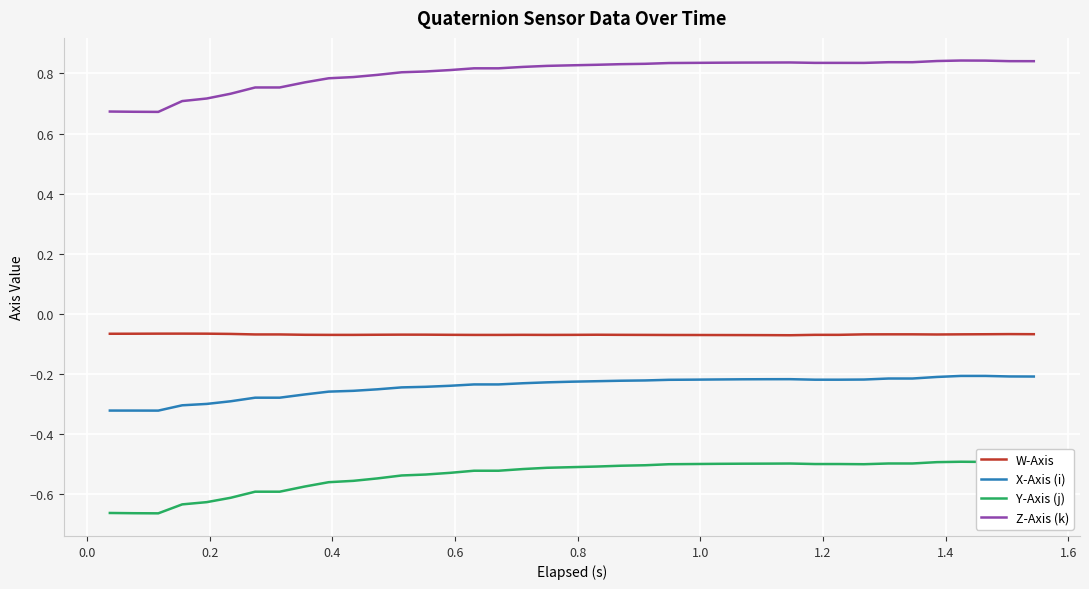

What is the sum of all Z-Axis (k) values?

31.2